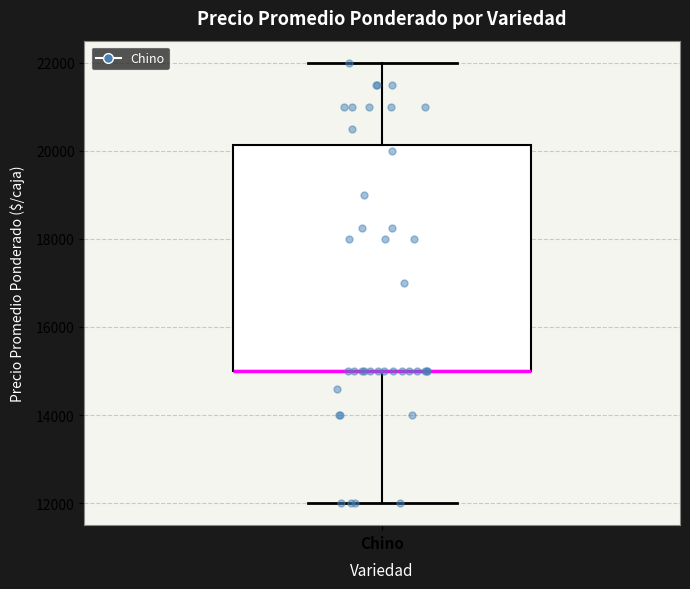

Where does the upper whisker of the box for Chino end on the y-axis? The values are not printed on the chart, so give them approximately, as read against the axis.

22000